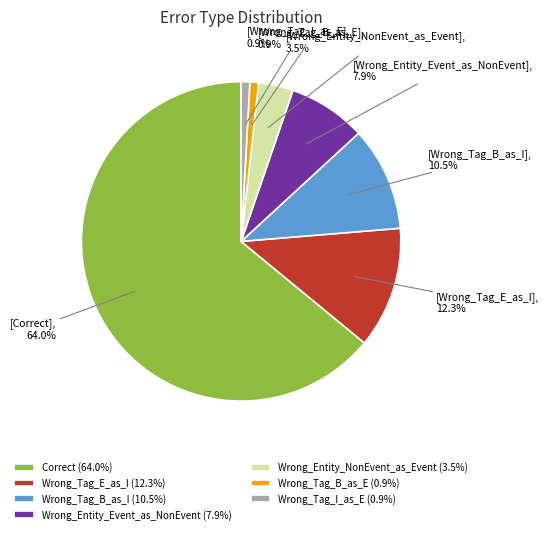

Between Wrong_Entity_NonEvent_as_Event (3.5%) and Wrong_Tag_B_as_I (10.5%), which is larger?

Wrong_Tag_B_as_I (10.5%)